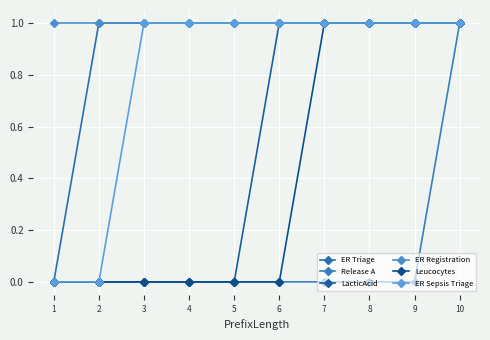

Reading right to left, what are all the values shown in this chart?

ER Triage: 1	1	1	1	1	1	1	1	1	0
Release A: 1	0	0	0	0	0	0	0	0	0
LacticAcid: 1	1	1	1	1	0	0	0	0	0
ER Registration: 1	1	1	1	1	1	1	1	1	1
Leucocytes: 1	1	1	1	0	0	0	0	0	0
ER Sepsis Triage: 1	1	1	1	1	1	1	1	0	0